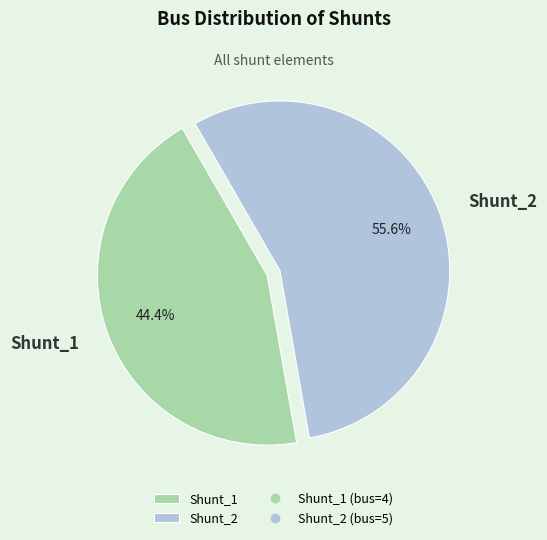

Do Shunt_1 and Shunt_2 together represent more than half of the pie?

Yes